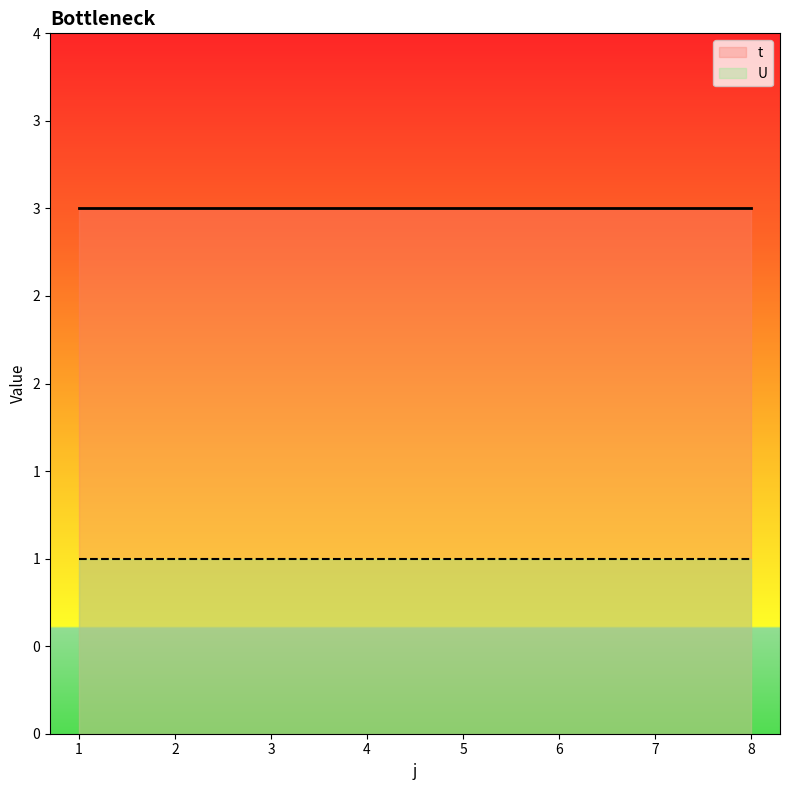

Which series has the largest range (max minus min)?

t